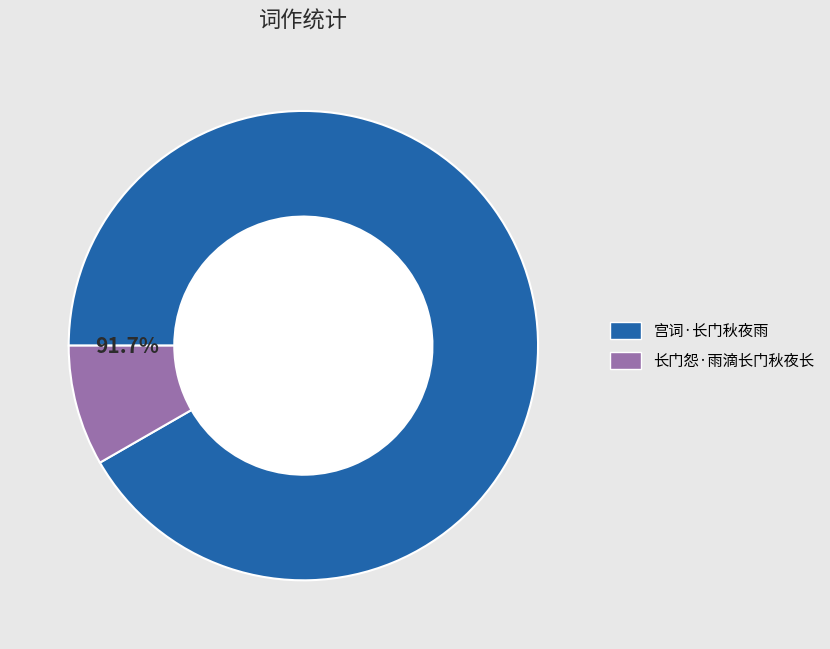

How many segments does this pie chart have?

2